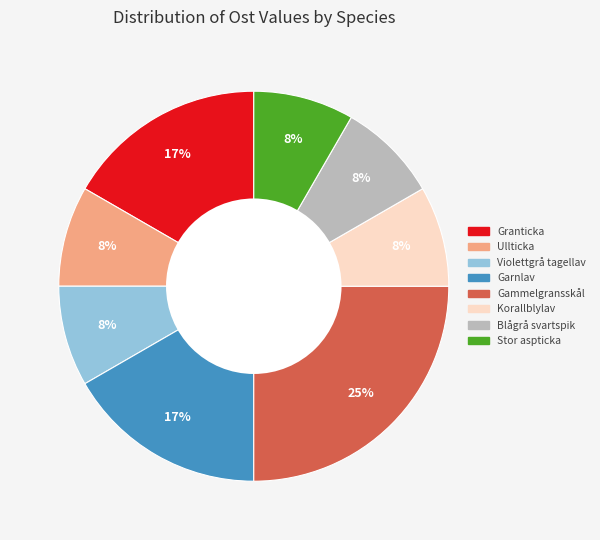

Is it true that Granticka is 30% of the pie?

False